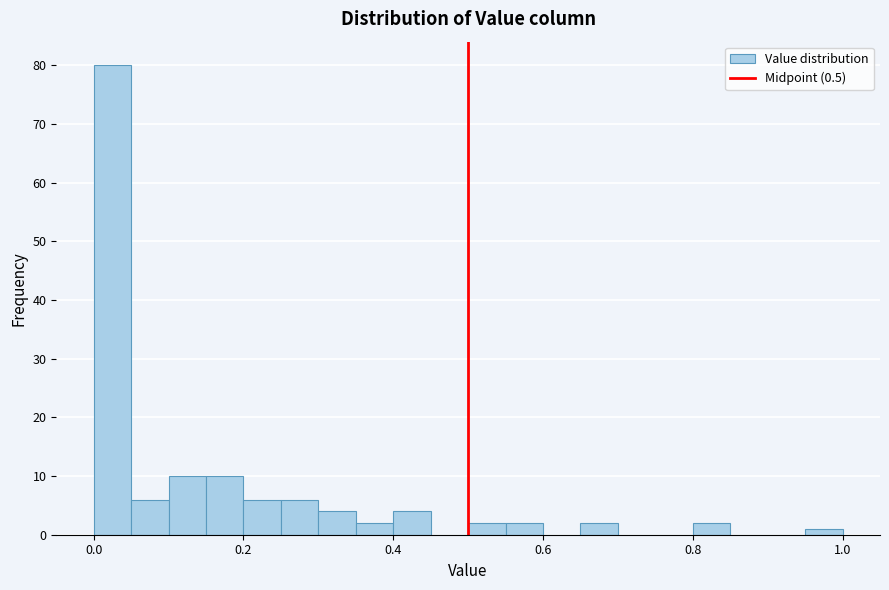

Read against the x-axis, roughly where is the centre of the tallest bar?

0.02